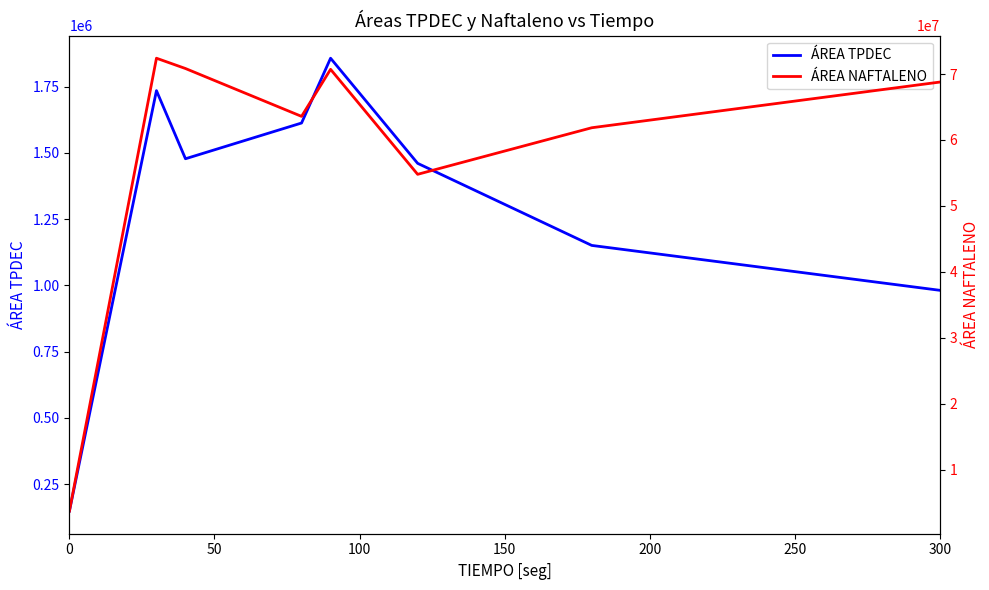

List the series in order of their peak value, highest first.

ÁREA NAFTALENO, ÁREA TPDEC